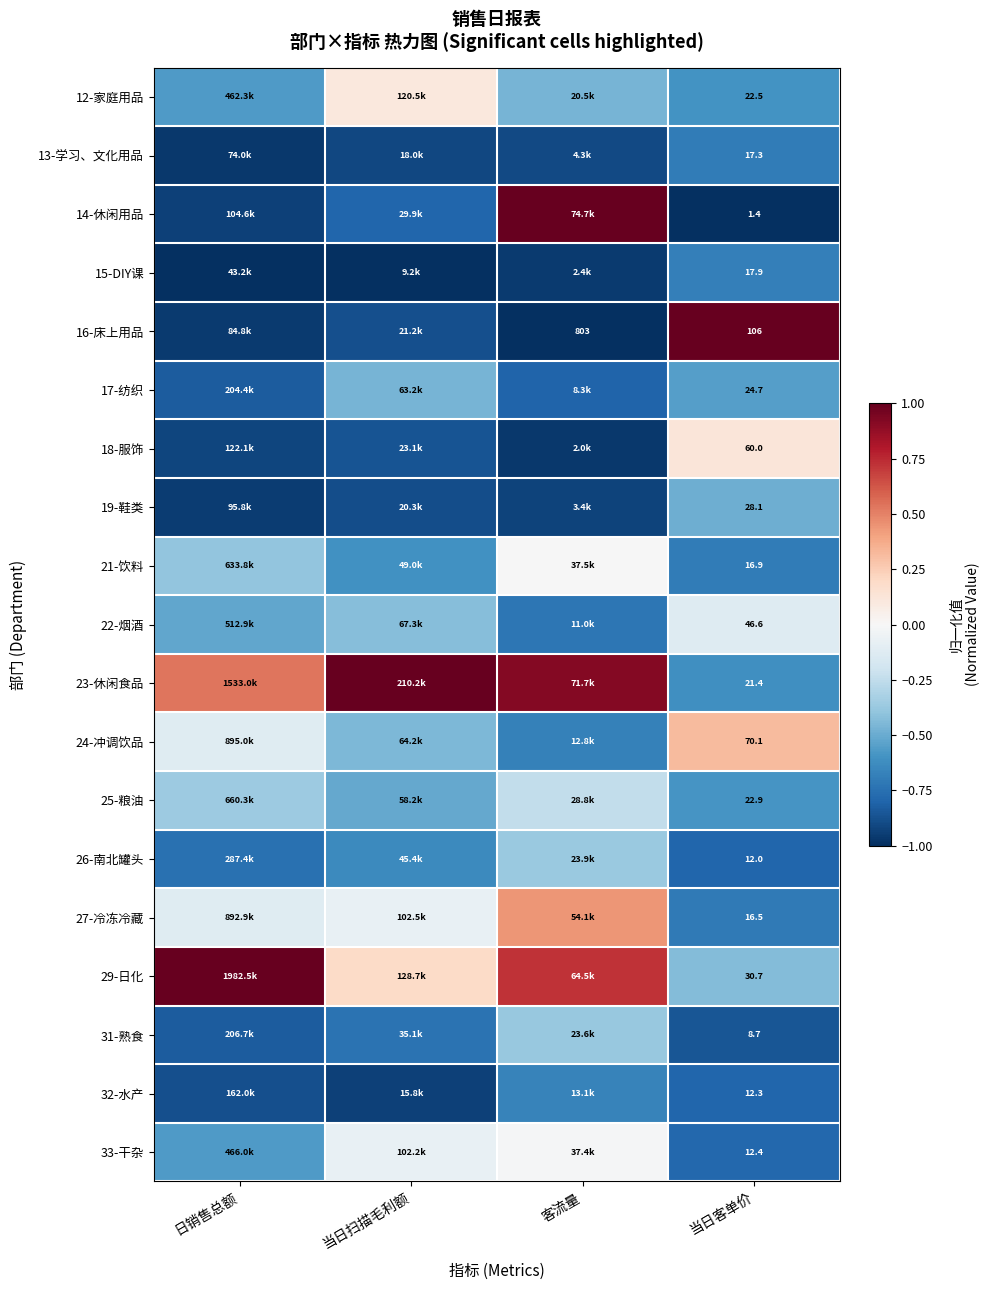

How many data points in 29-日化 are above 0?

3